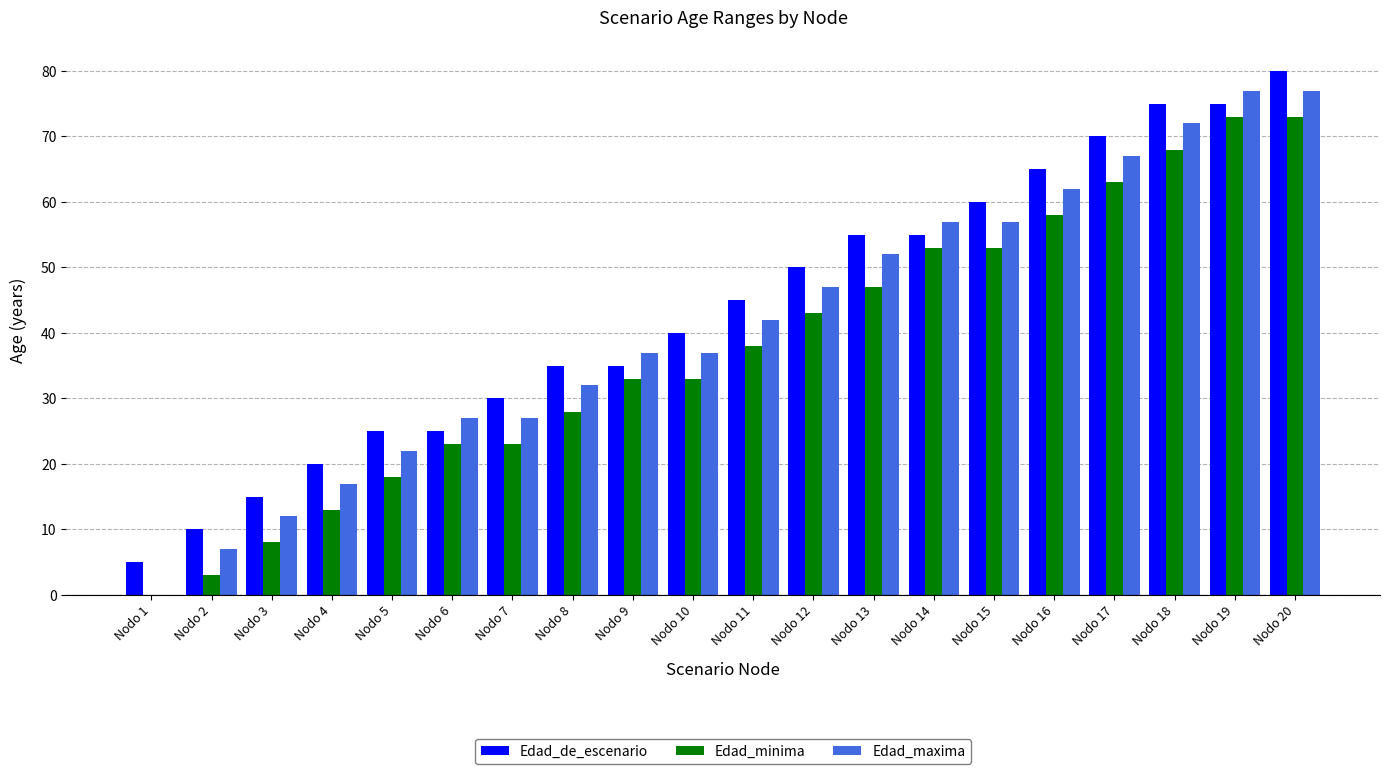

Which series has the largest range (max minus min)?

Edad_maxima